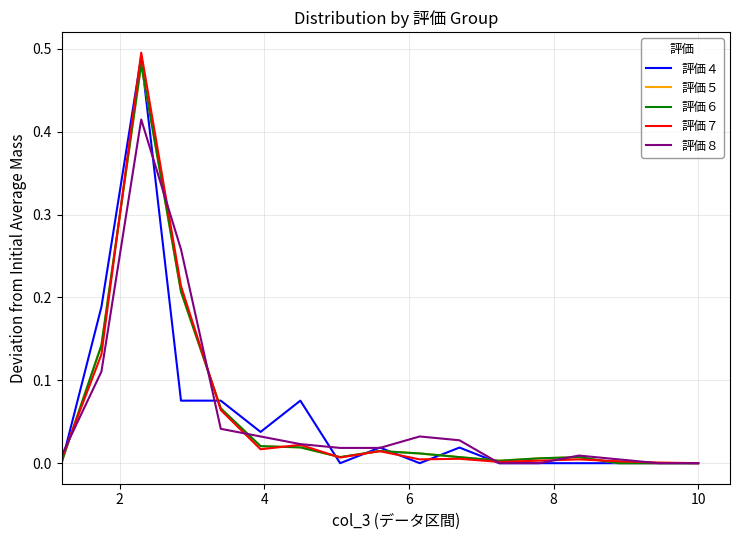

True or false: 評価４ and 評価７ cross at least once.

True